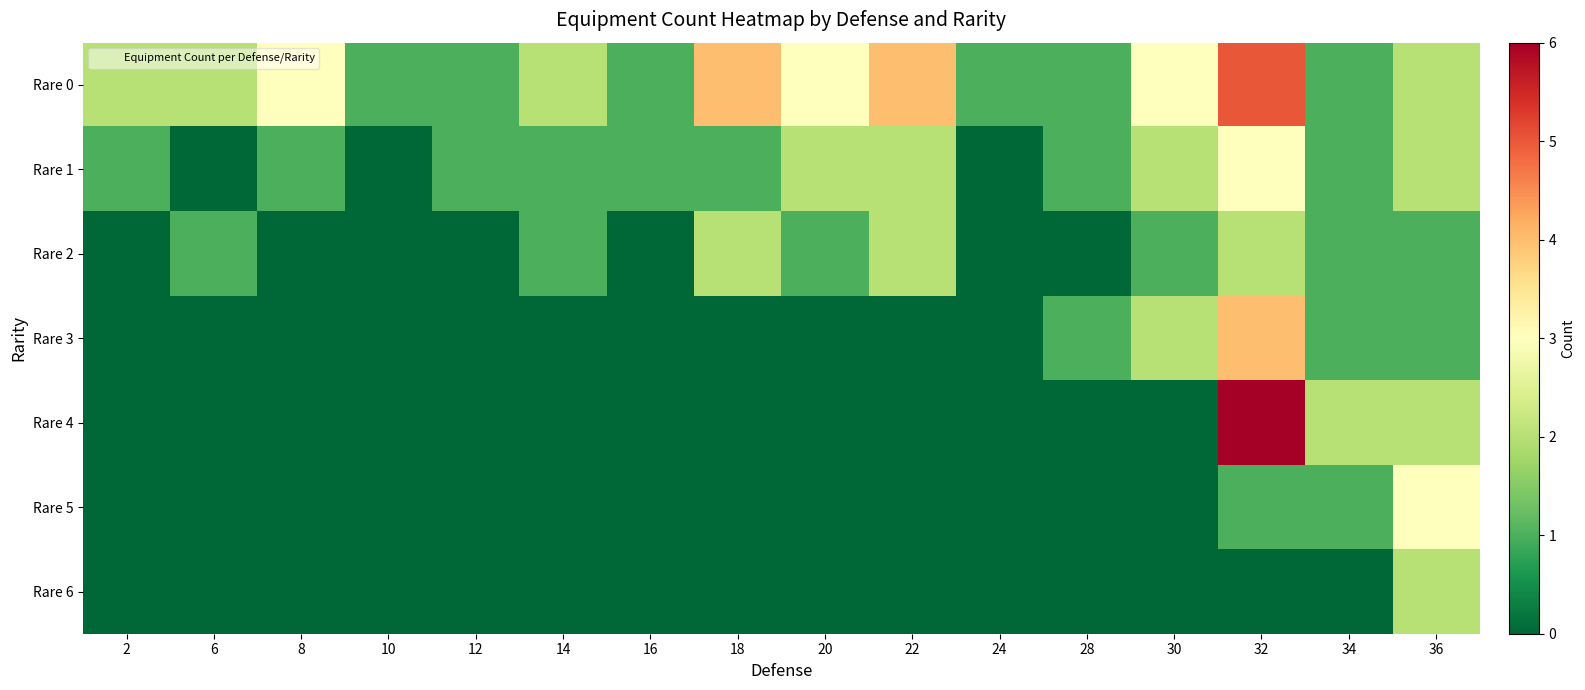

Which series has the widest spread of values?

Rare 4